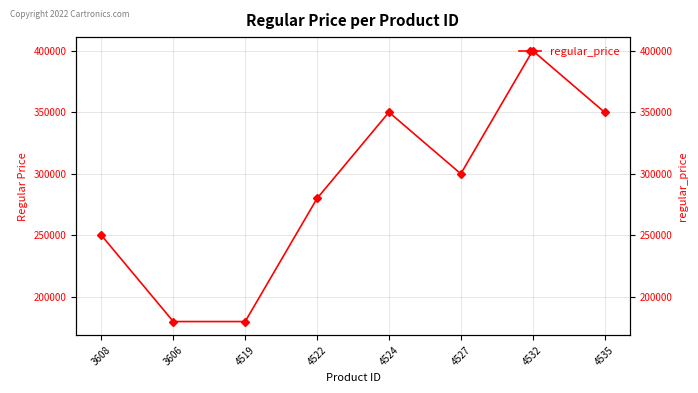

Rank the categories by value from highest to lowest.

4532, 4524, 4535, 4527, 4522, 3608, 3606, 4519